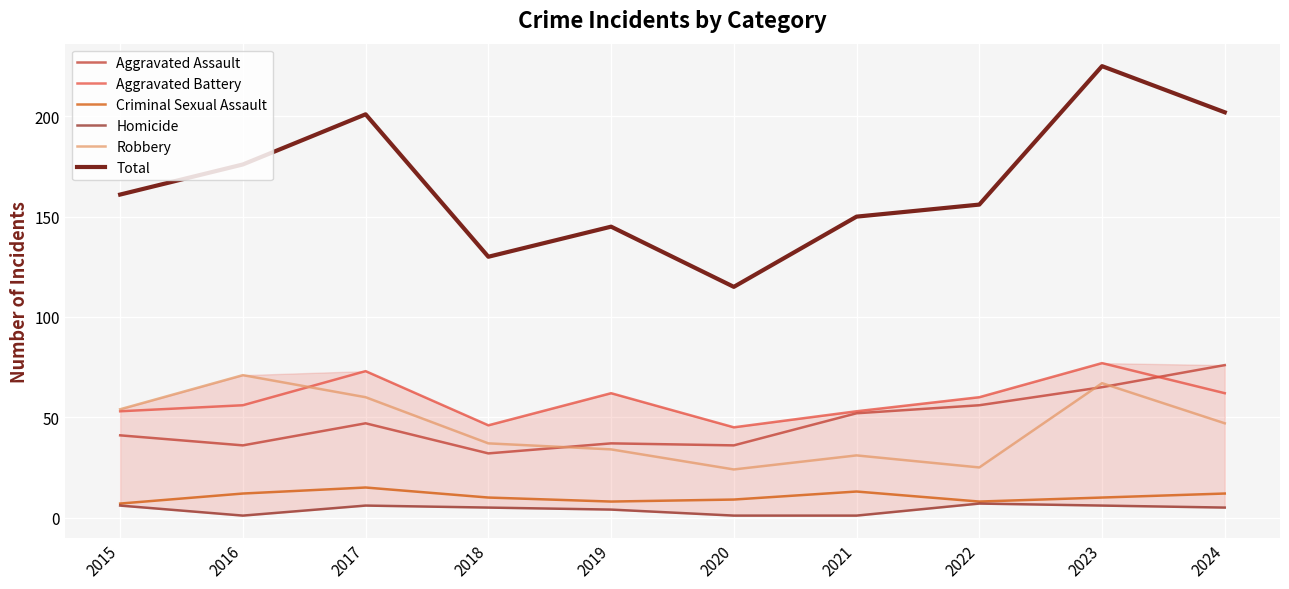

What is the value of the Total point at the 4th from the left?

130